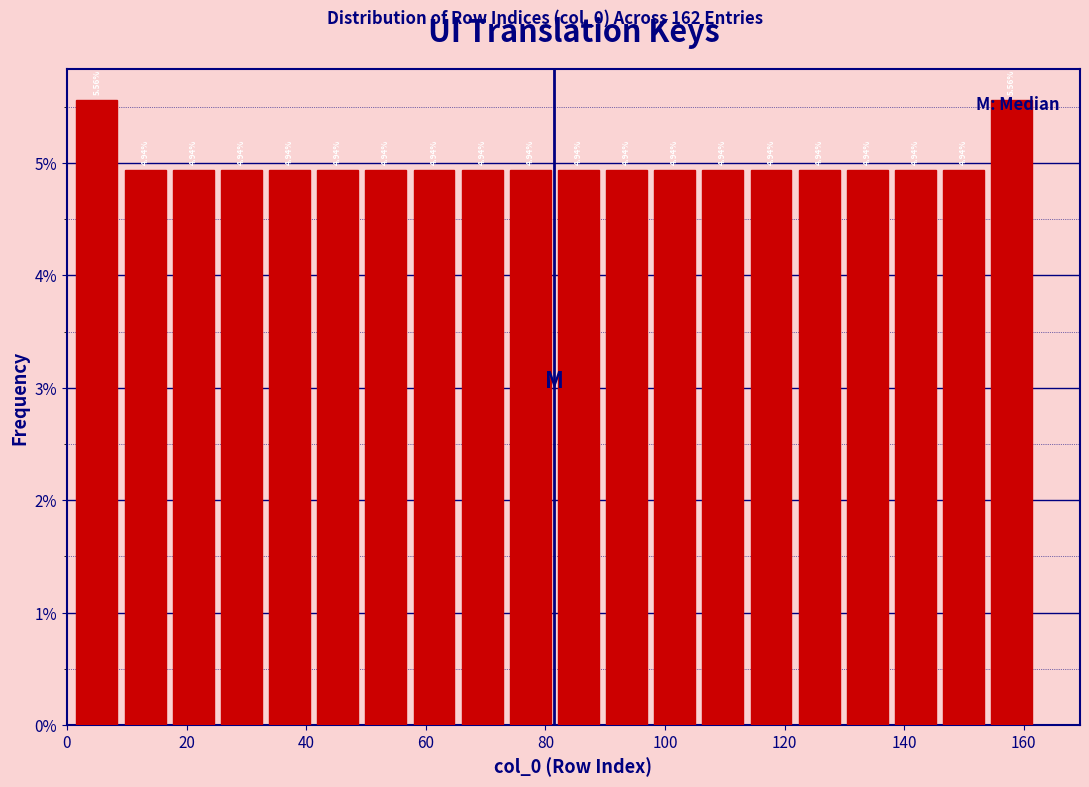

Reading left to right, transcribe this chart: for each bar, give the range it covers on the x-axis and its height. The bar edges are not printed on the chart, so give them approximately, as read against the axis.

2 to 10: 5.56
10 to 18: 4.94
18 to 26: 4.94
26 to 34: 4.94
34 to 42: 4.94
42 to 50: 4.94
50 to 58: 4.94
58 to 66: 4.94
66 to 74: 4.94
74 to 82: 4.94
82 to 90: 4.94
90 to 98: 4.94
98 to 106: 4.94
106 to 114: 4.94
114 to 122: 4.94
122 to 130: 4.94
130 to 138: 4.94
138 to 146: 4.94
146 to 154: 4.94
154 to 162: 5.56